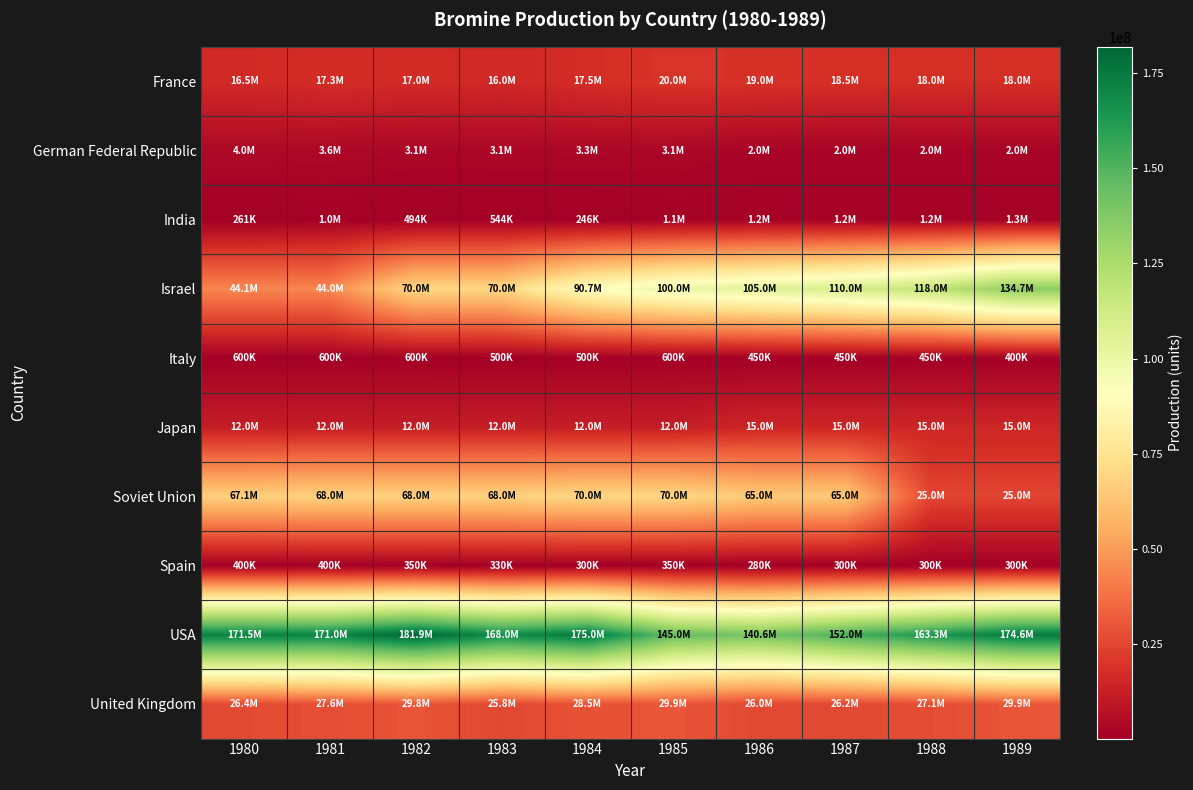

At which category is the sum across all series the highest?

1989